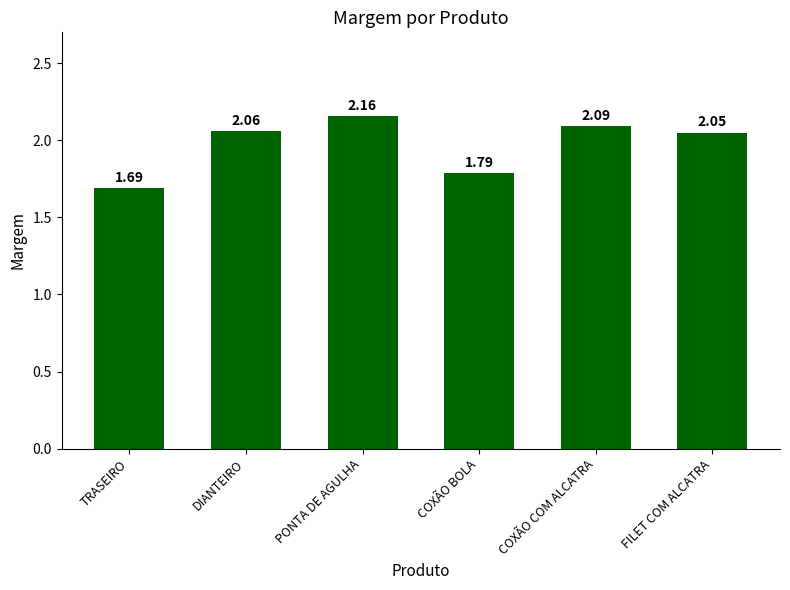

List the labels in order of value, smallest first.

TRASEIRO, COXÃO BOLA, FILET COM ALCATRA, DIANTEIRO, COXÃO COM ALCATRA, PONTA DE AGULHA